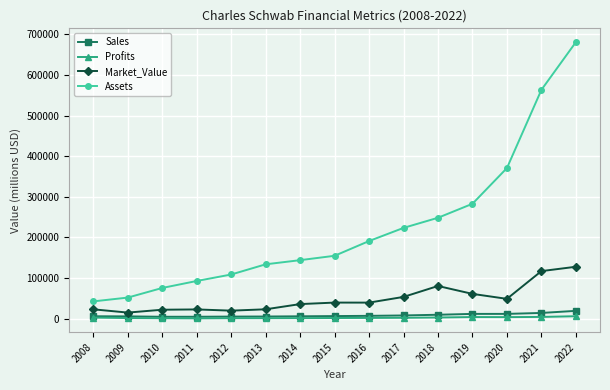

What is the greatest value displayed?

681000